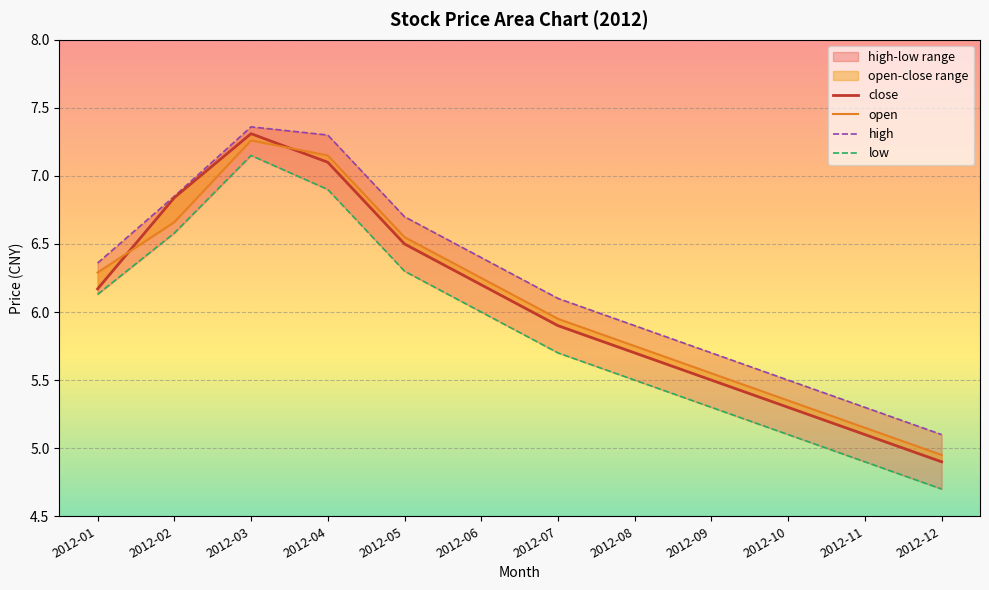

True or false: high and low cross at least once.

False